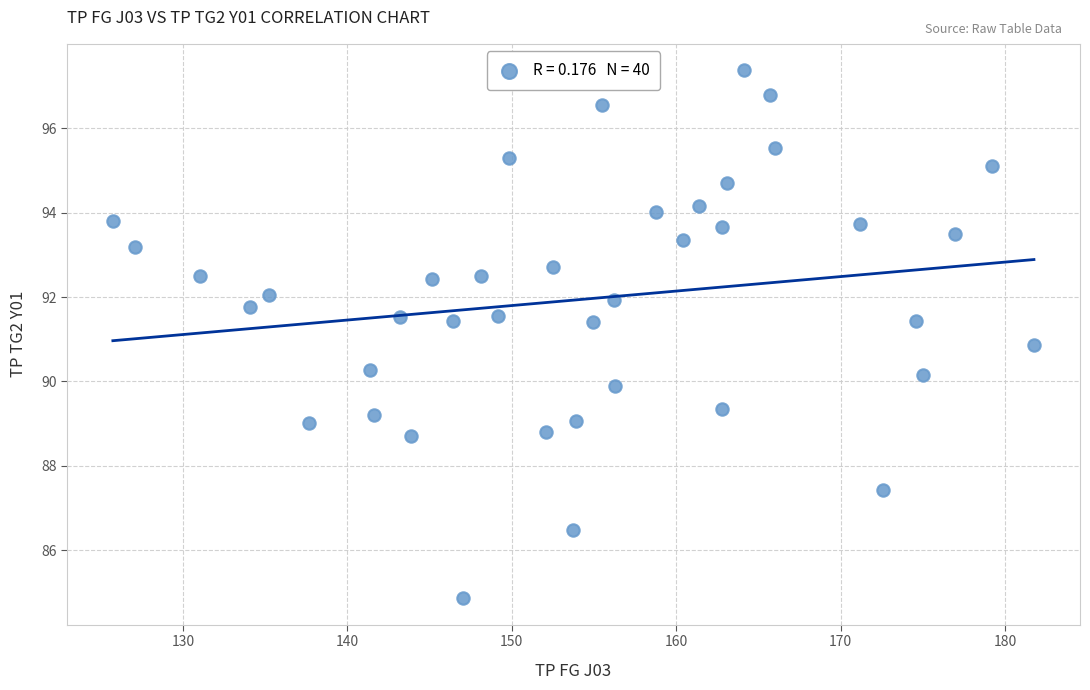

What is the range of Y values (max minus min)?

12.5